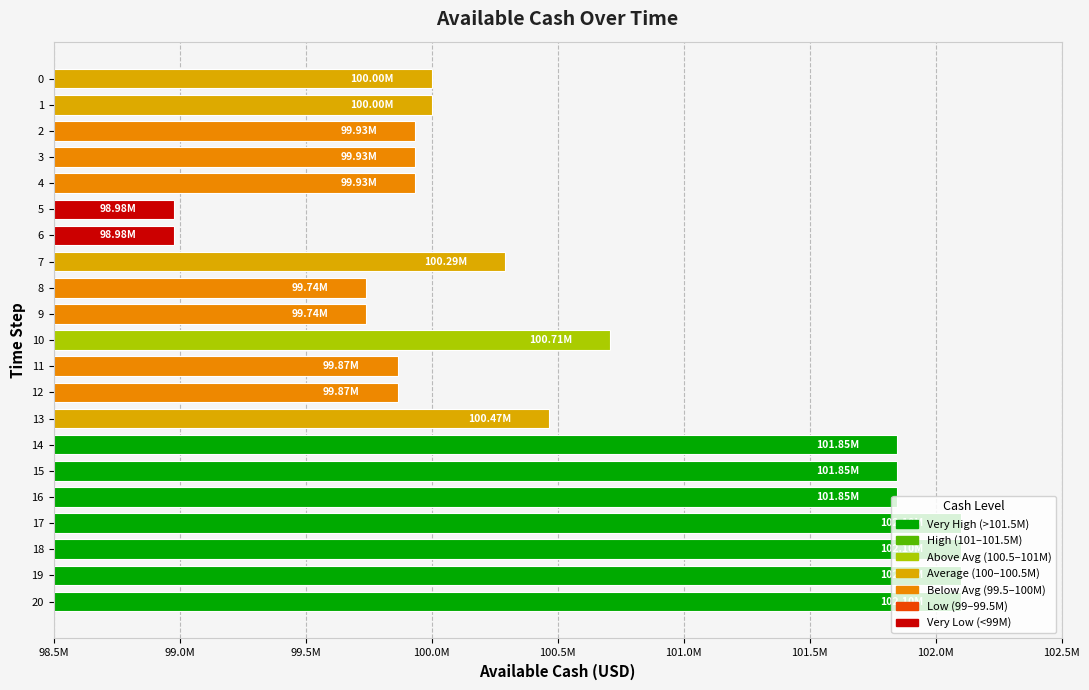

What is the minimum value shown in the chart?

98979267.5